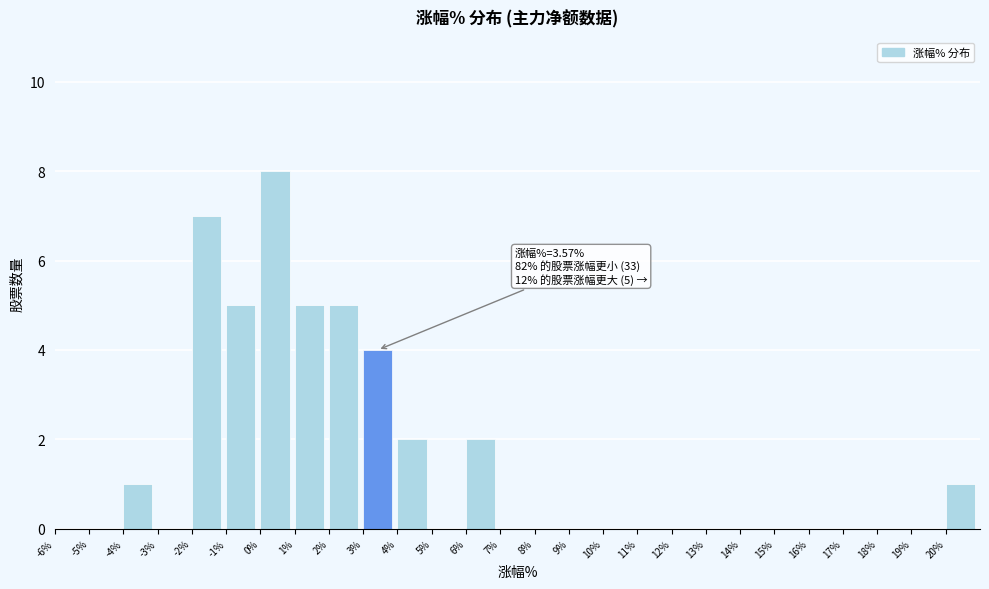

Over which range of the x-axis is the bar tallest?

0 to 1